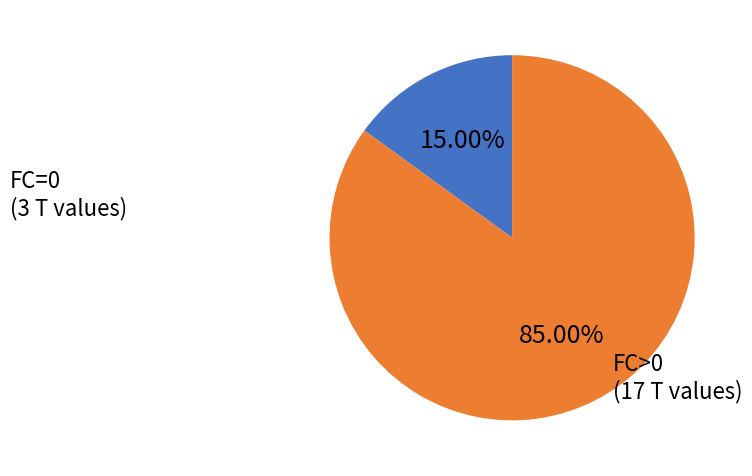

To the nearest percent, what is the difference between the largest and smallest slice percentages?

70%